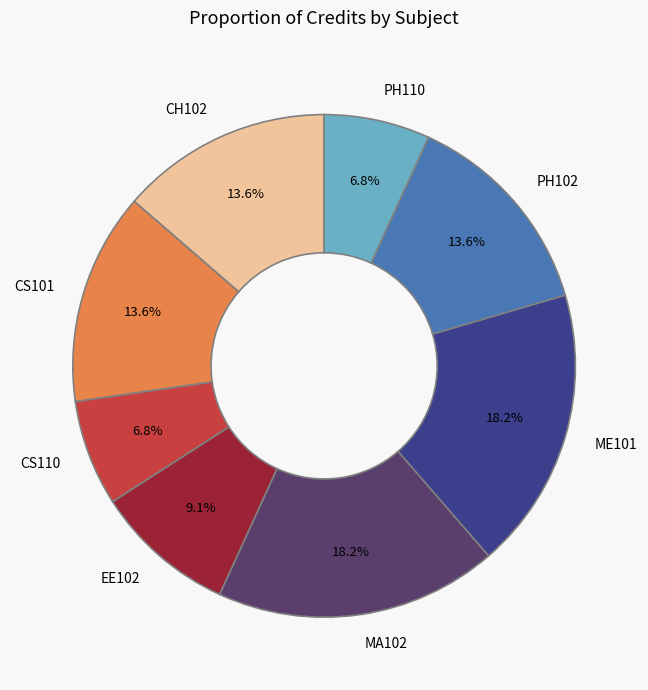

Is there a majority slice in this chart?

No